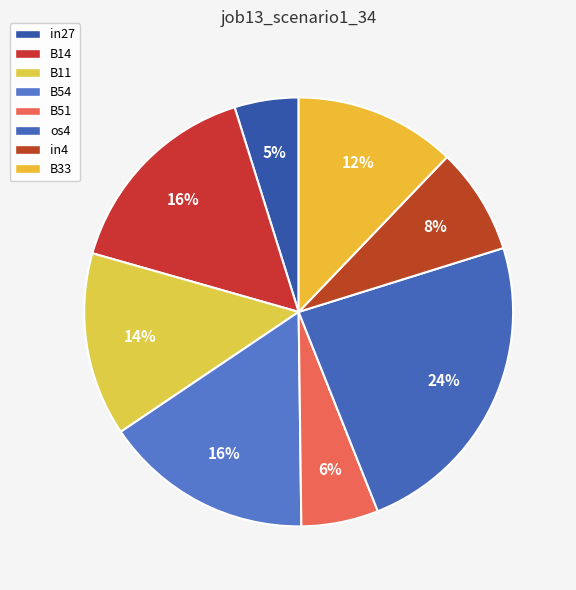

Which has a higher value, in4 or B51?

in4